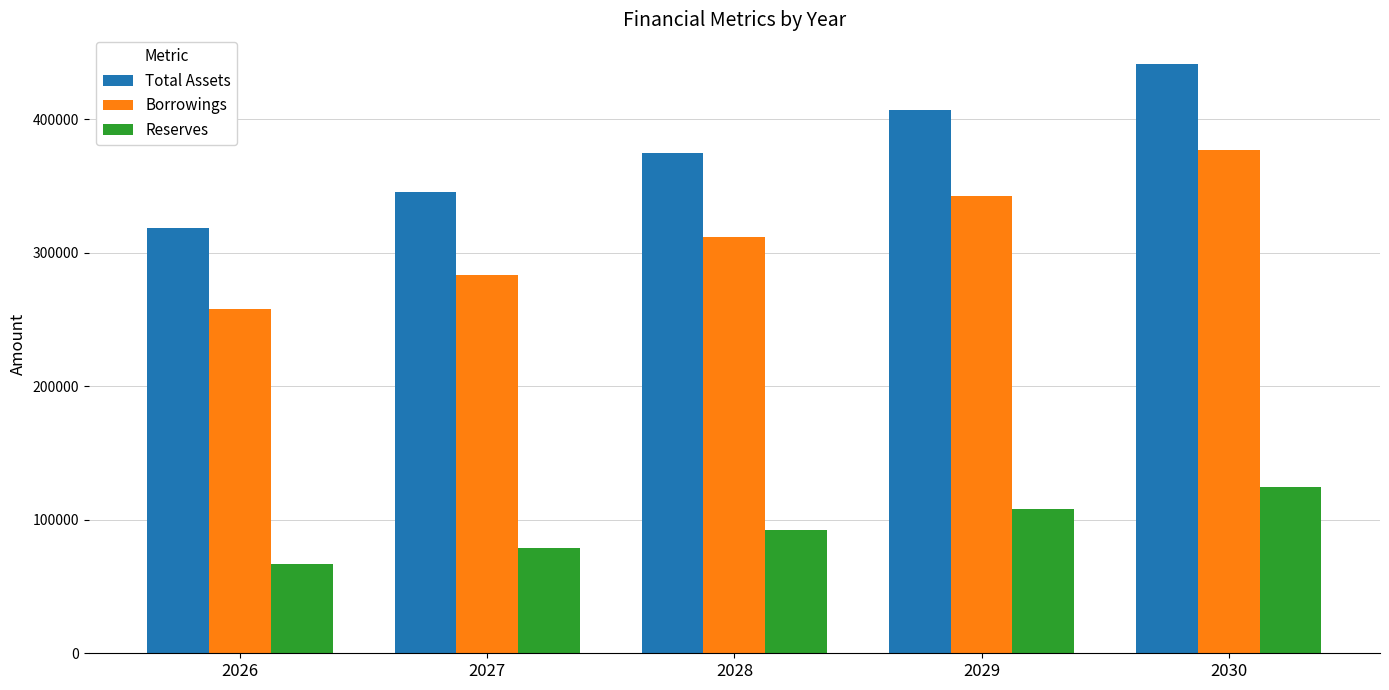

Where is Borrowings nearest to the value 317396?

2028